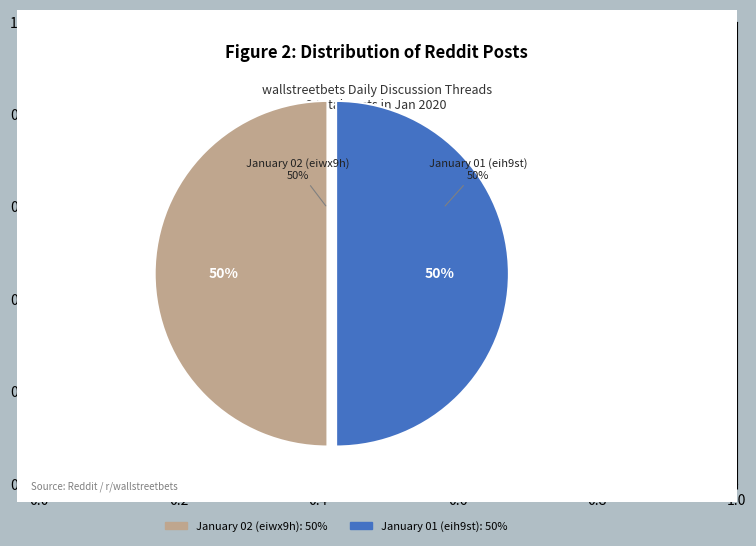

The January 02 (eiwx9h) slice represents 56% of the pie. True or false?

False